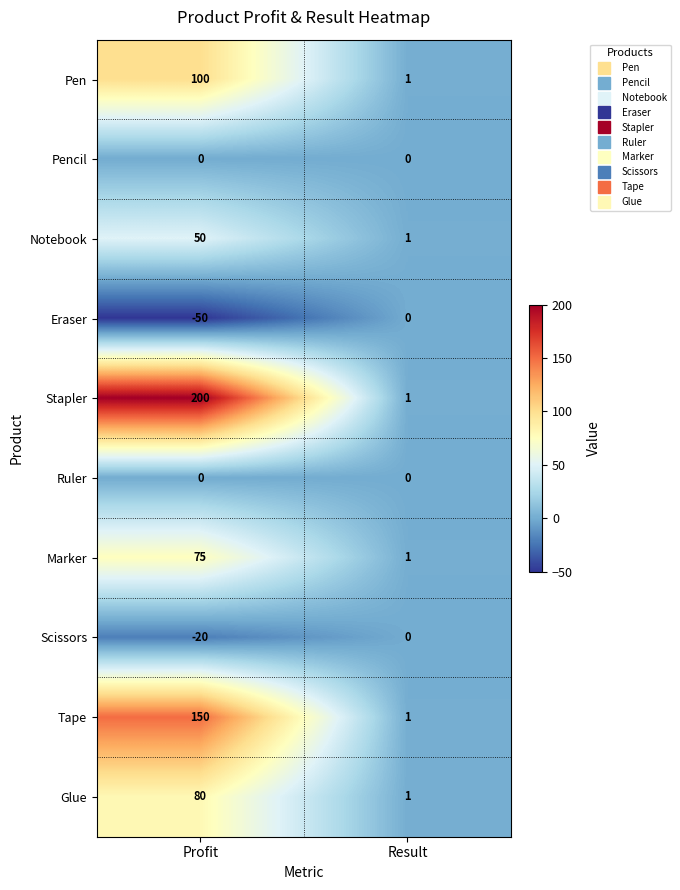

At which category is the sum across all series the highest?

Profit